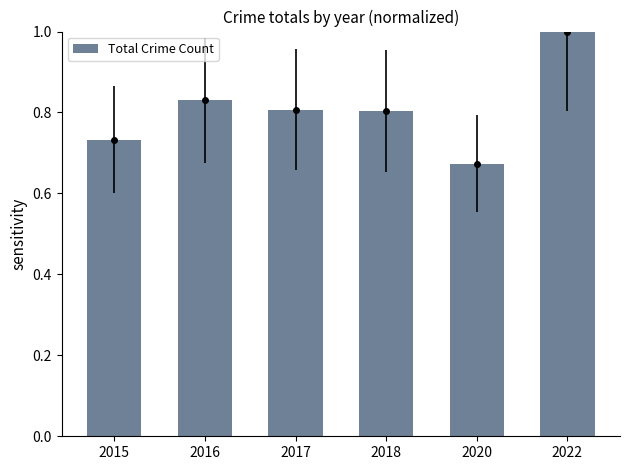

The value at 2017 is 0.3. True or false?

False